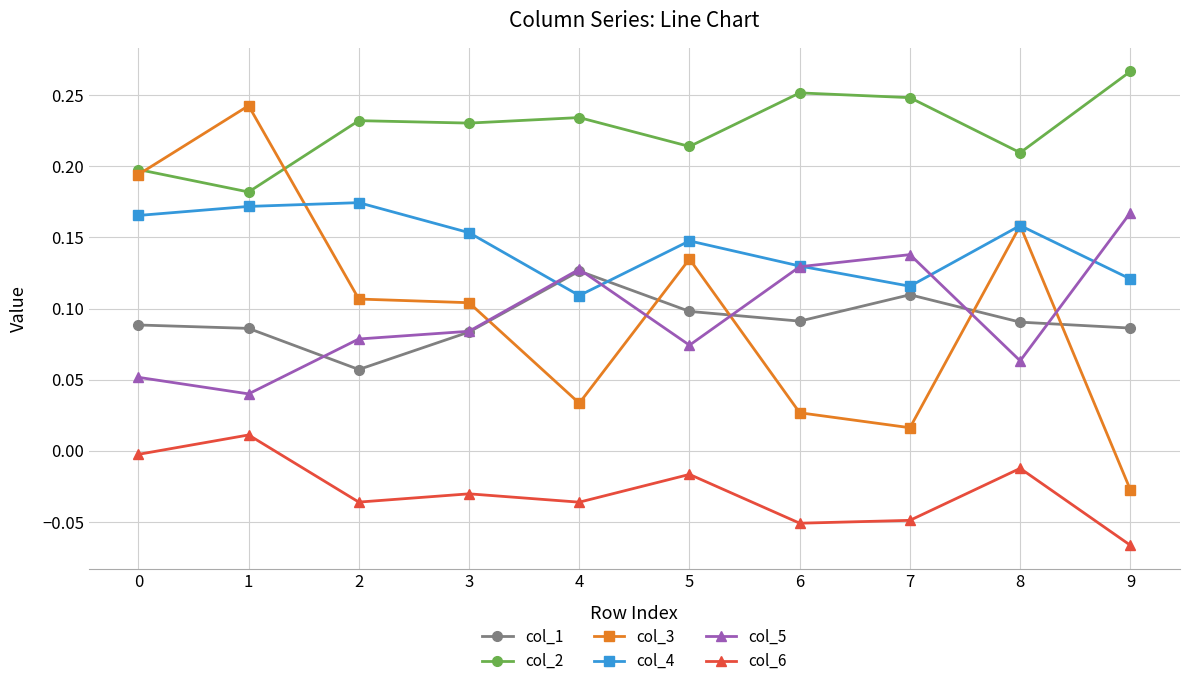

True or false: col_3 and col_6 intersect in this chart.

False